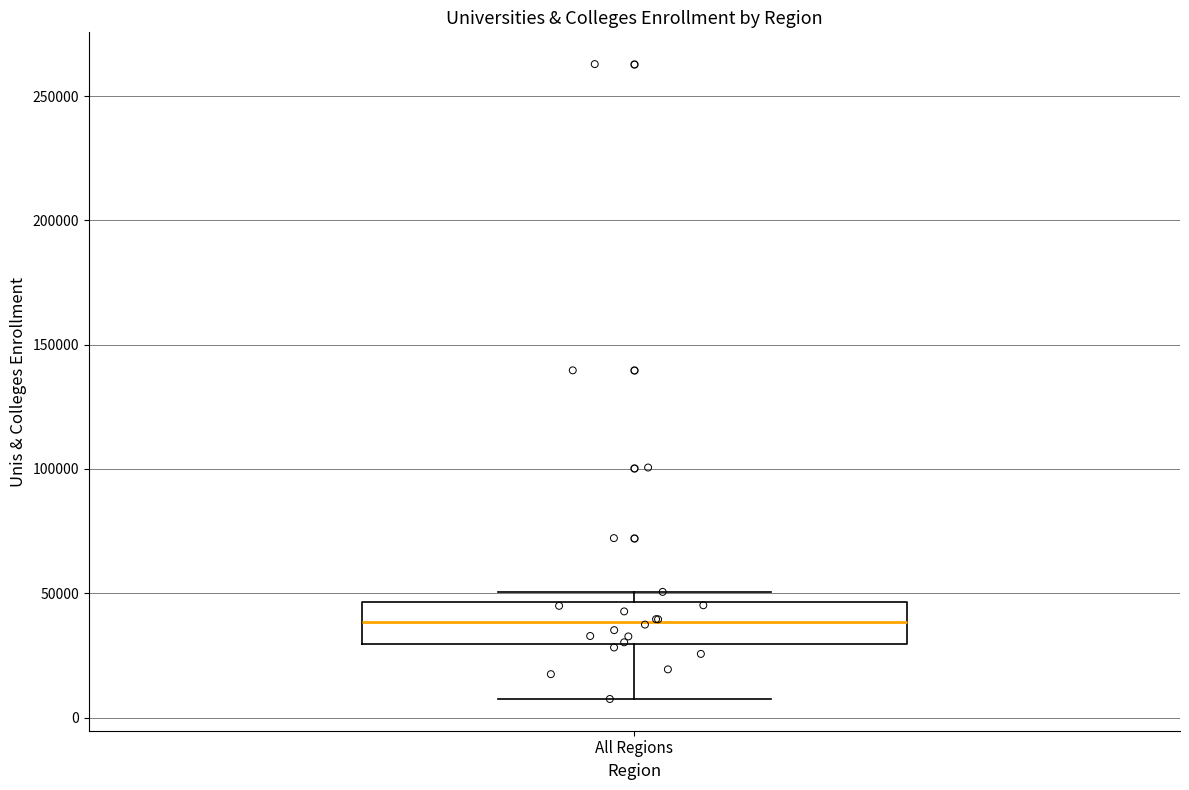

Where is the lower edge of the box for All Regions on the y-axis? The values are not printed on the chart, so give them approximately, as read against the axis.

30000